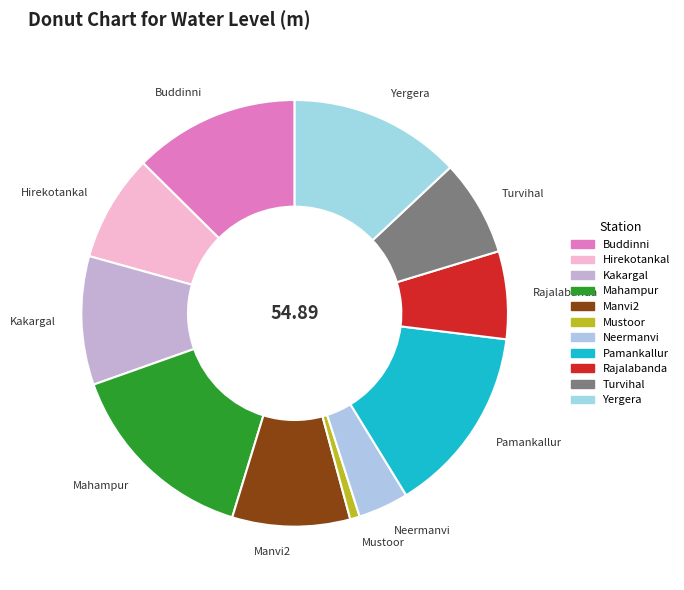

Between Rajalabanda and Hirekotankal, which is larger?

Hirekotankal